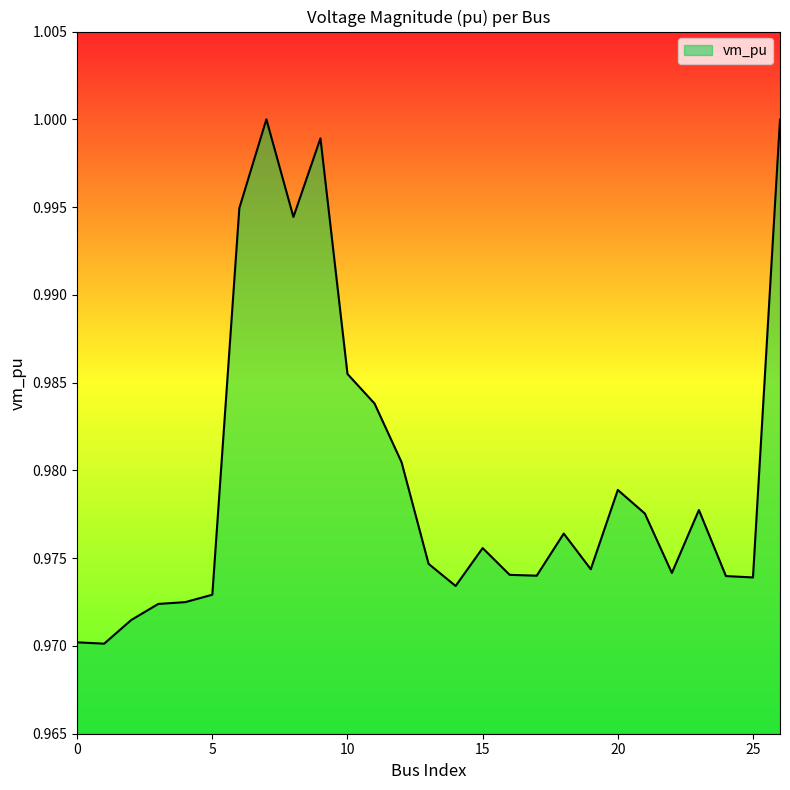

Rank the categories by value from highest to lowest.

7, 26, 9, 6, 8, 10, 11, 12, 20, 23, 21, 18, 15, 13, 19, 22, 16, 17, 24, 25, 14, 5, 4, 3, 2, 0, 1